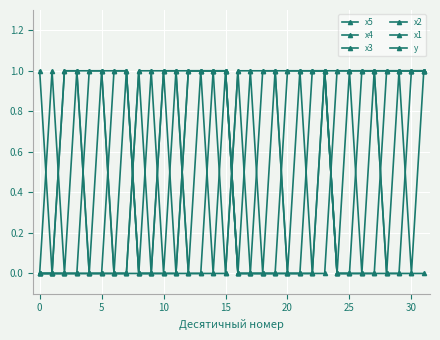

How many distinct data groups are displayed?

6